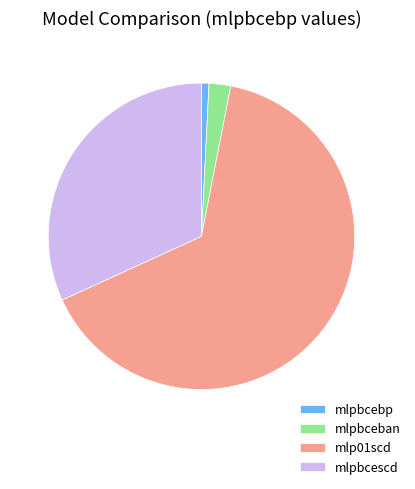

Do mlpbceban and mlpbcebp together represent more than half of the pie?

No